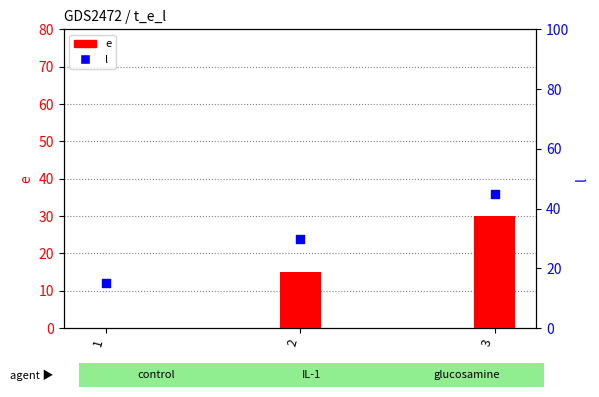

What are all the series names shown in the legend?

e, l